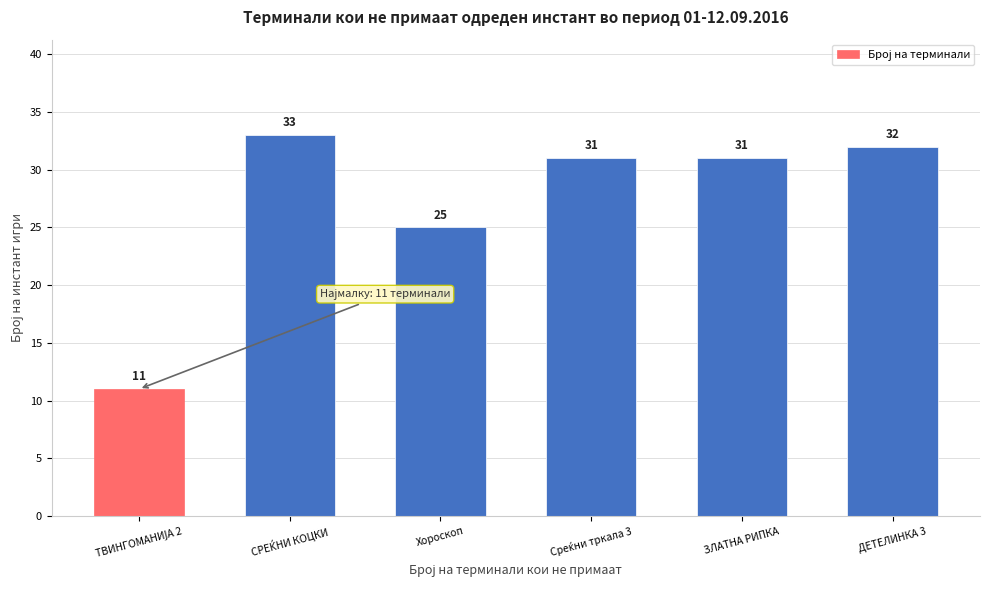

Reading left to right, extract all data points from this chart.

11	33	25	31	31	32